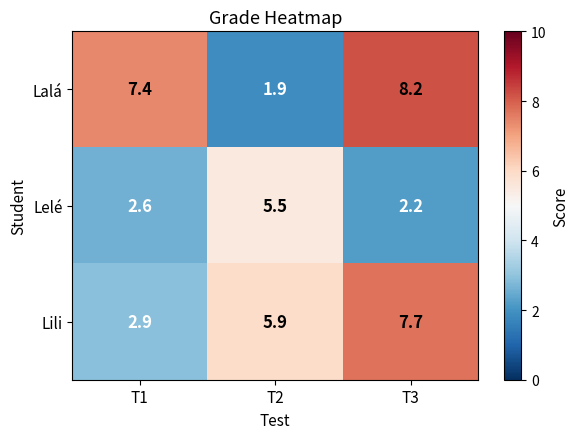

Read the Lelé value at T1.

2.6